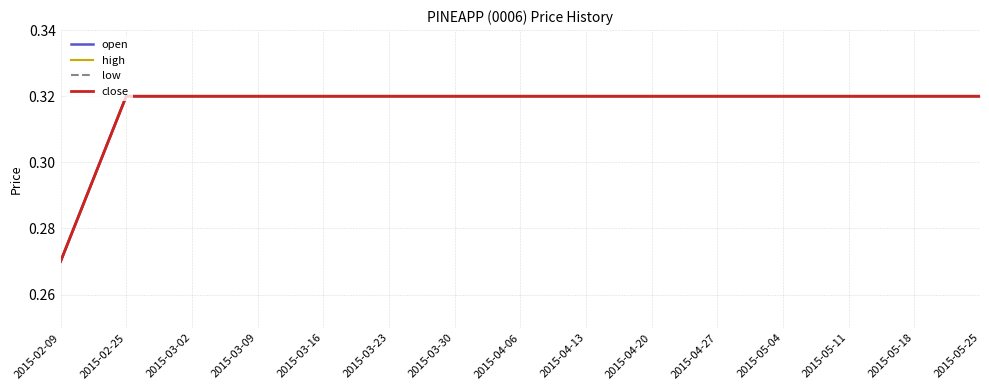

What is the sum of the high values at 2015-02-09 and 2015-02-25?

0.6